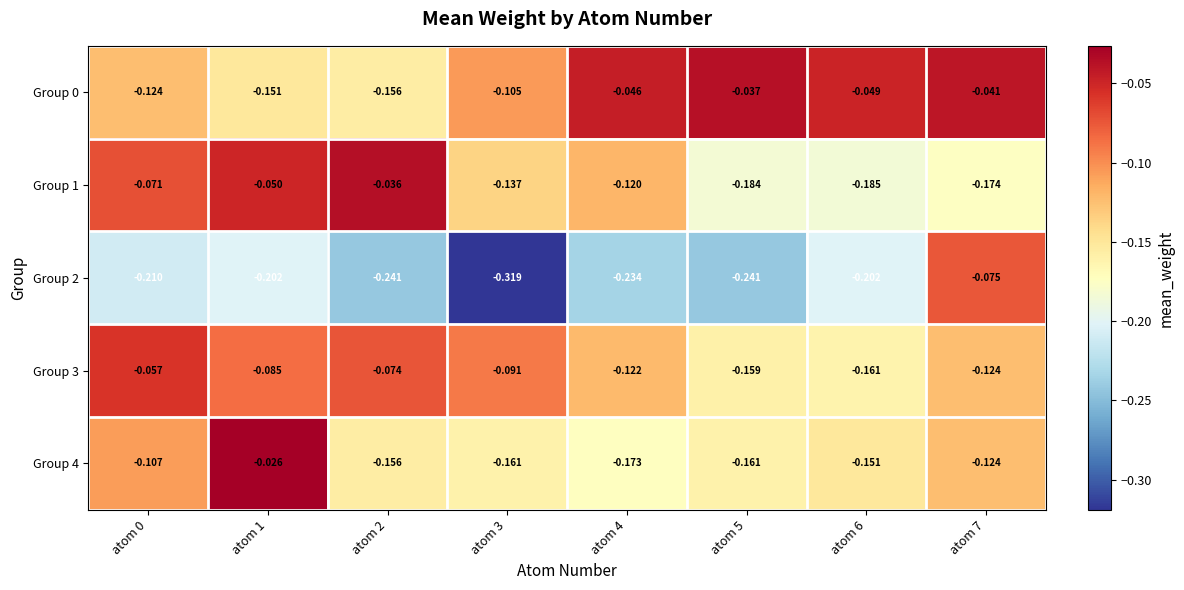

List the series in order of their peak value, lowest first.

Group 2, Group 3, Group 0, Group 1, Group 4